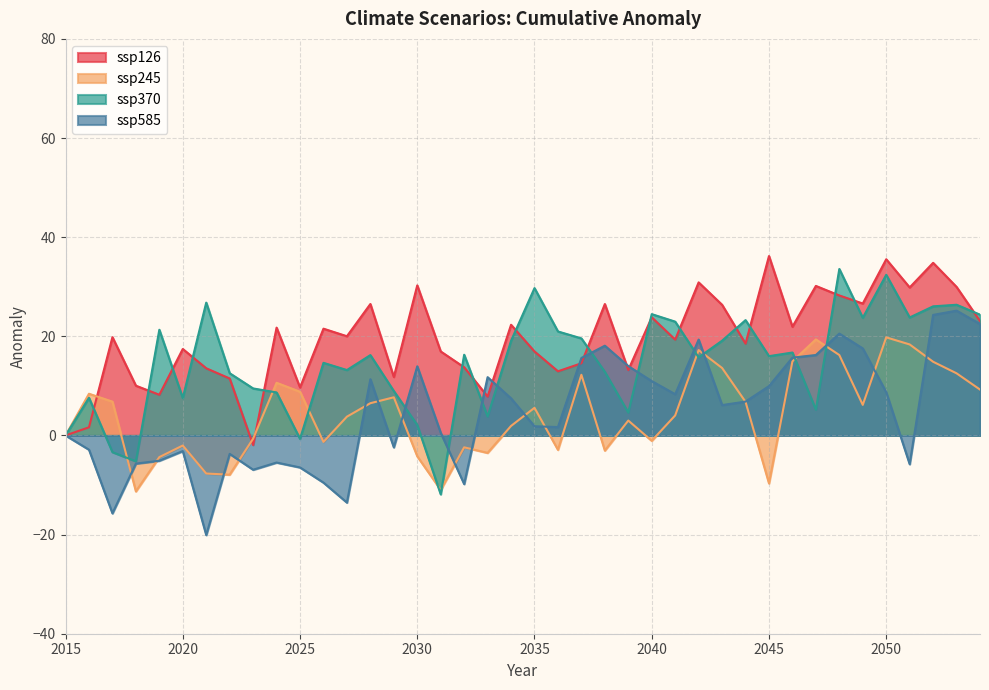

Where is ssp126 nearest to the value 17?

2031